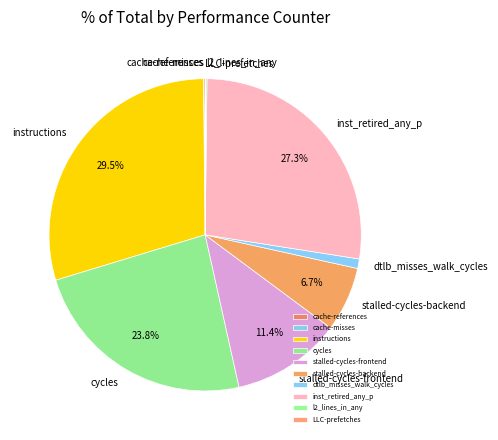

Approximately how many times larger is the value at cycles compared to stalled-cycles-frontend?

2.1